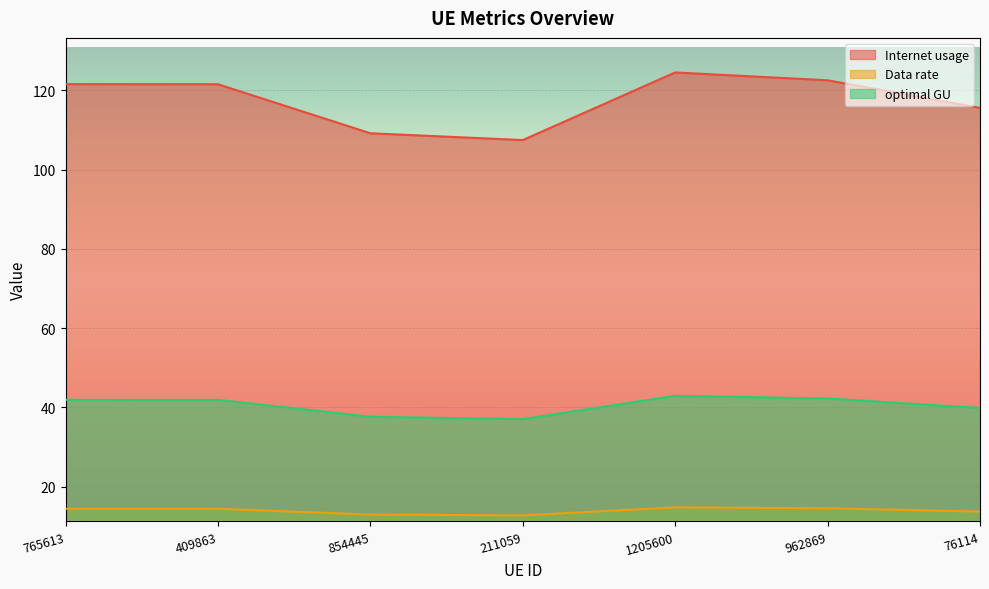

Between 765613 and 854445, which series saw the biggest shift?

Internet usage